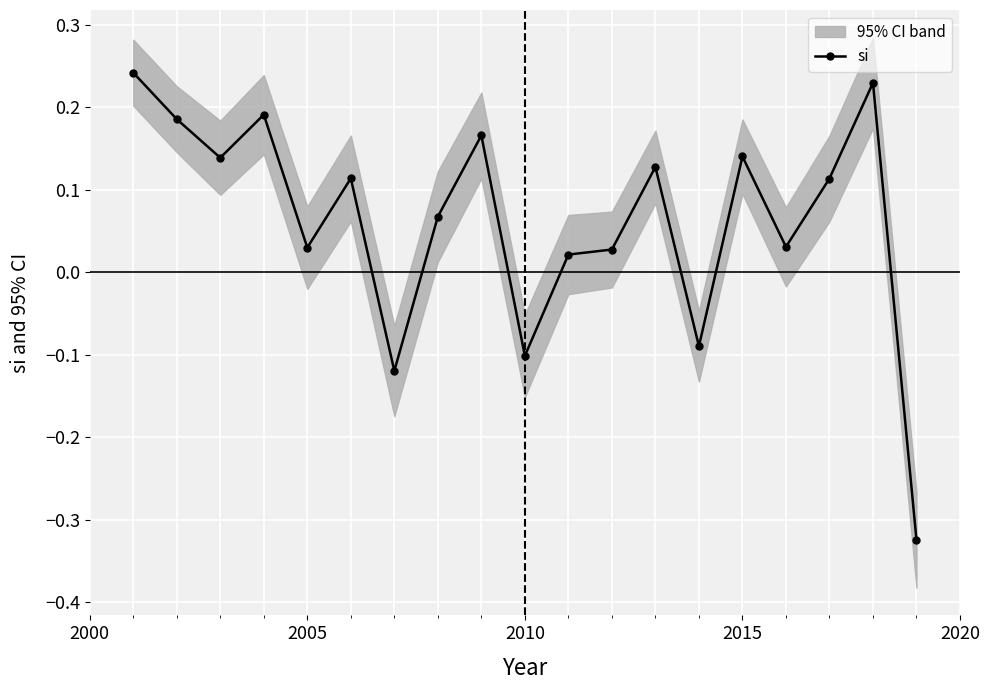

What is the maximum value shown in the chart?

0.2